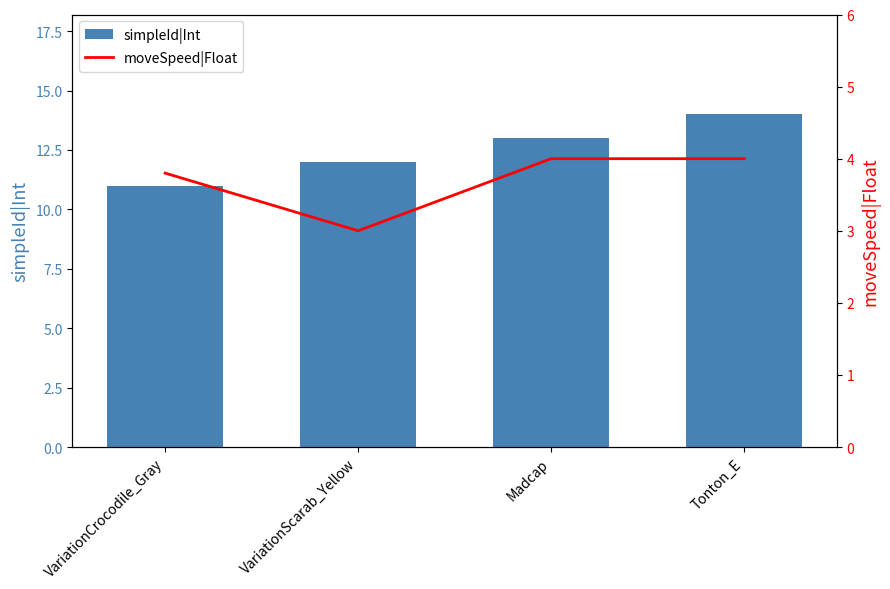

What is the value of the moveSpeed|Float bar at the 1st from the left?

3.8